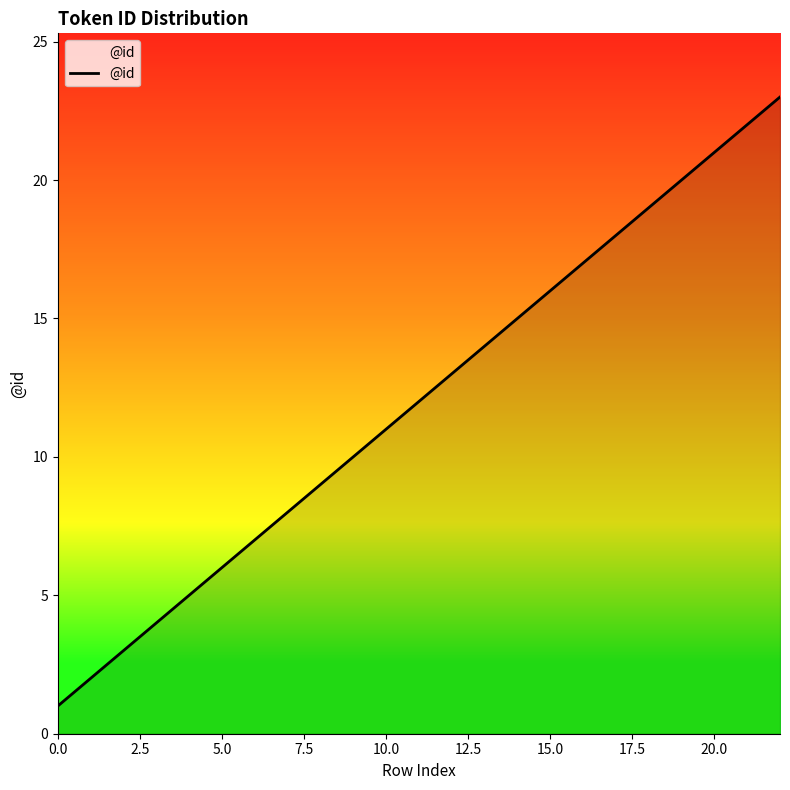

What is the sum of all values?

276